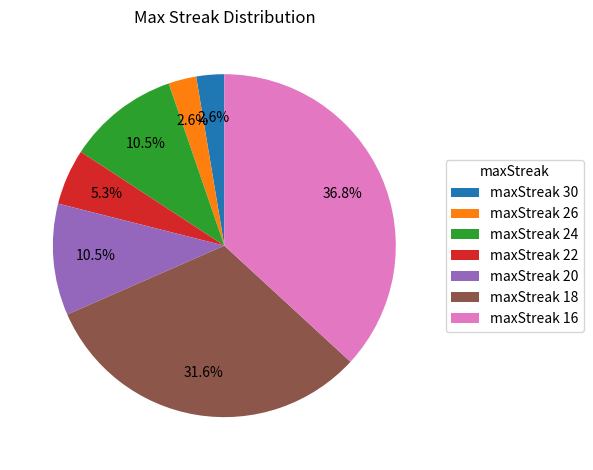

What is the largest slice in the pie chart?

maxStreak 16